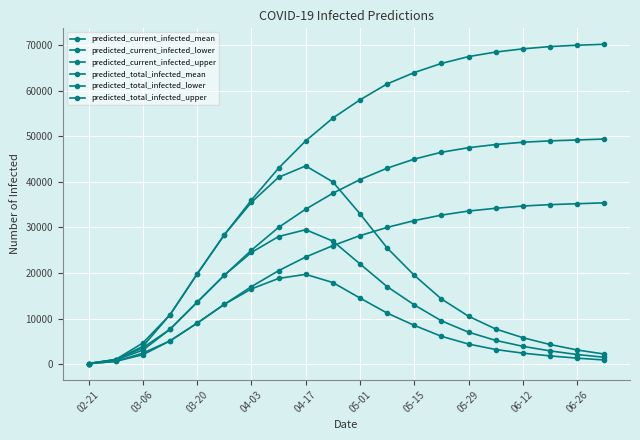

Which series has the largest total across all categories?

predicted_total_infected_upper